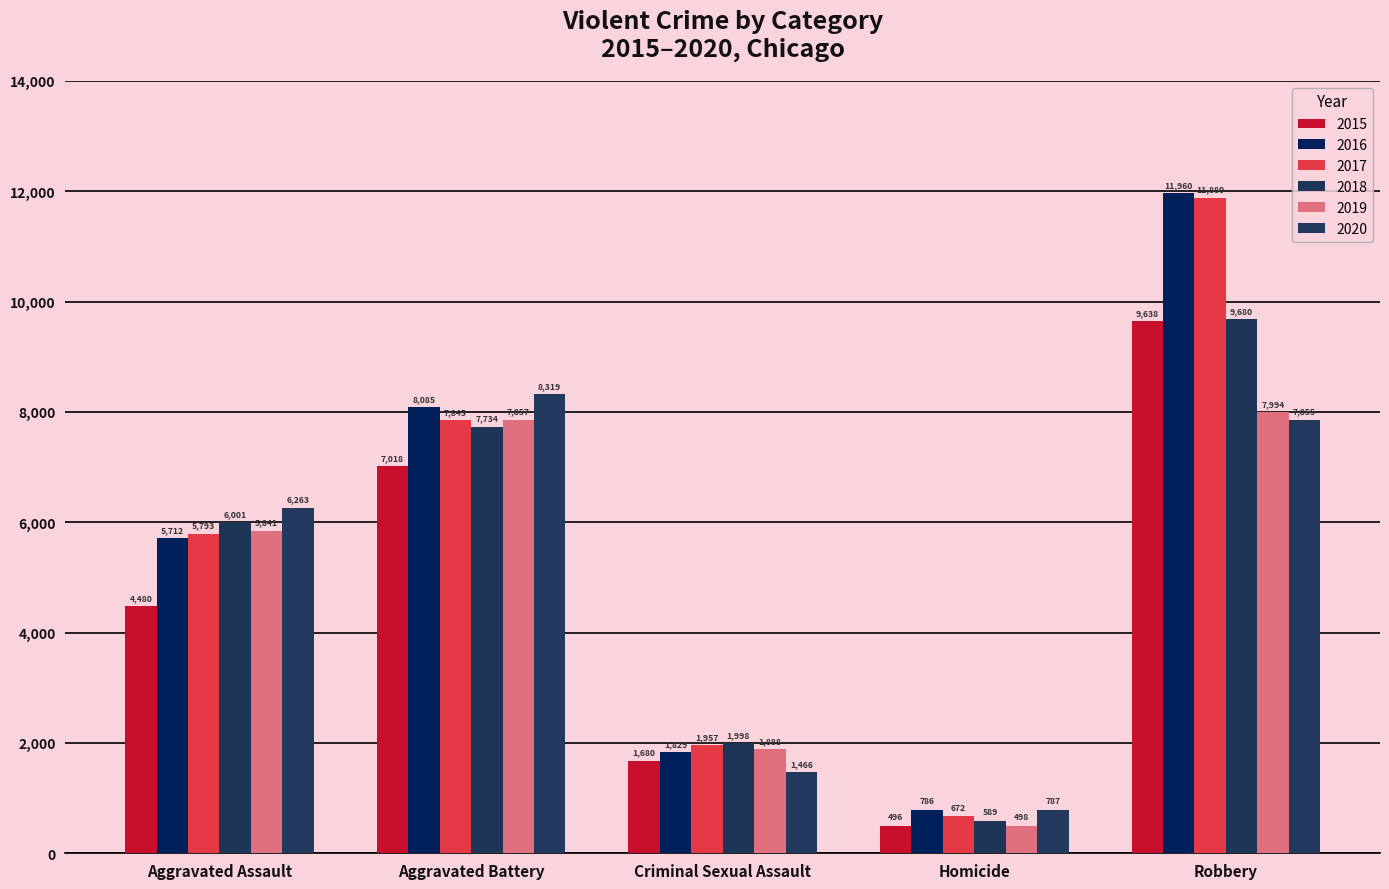

The value of 2017 at Aggravated Assault is 2307. True or false?

False